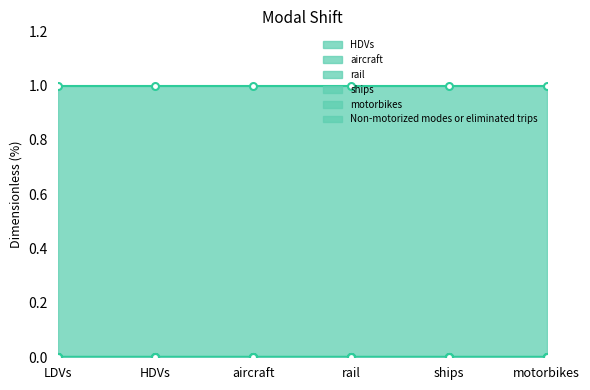

How many series are shown in this chart?

6